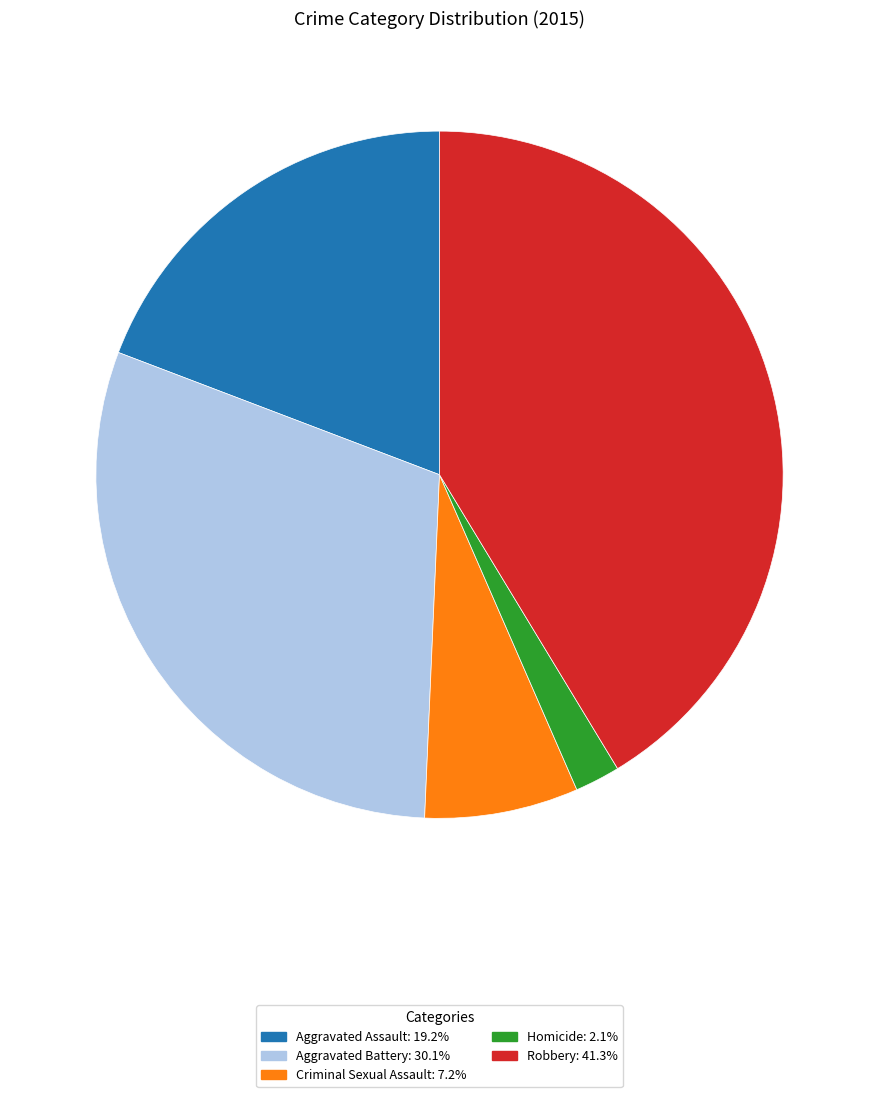

Is there a majority slice in this chart?

No